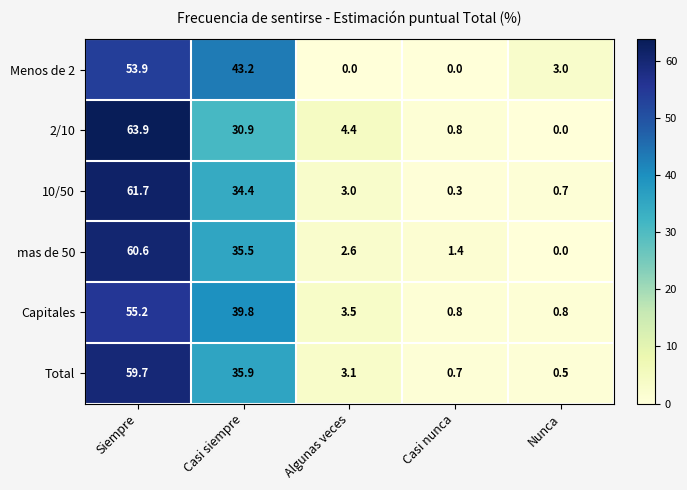

Reading left to right, extract all data points from this chart.

Menos de 2: Siempre=53.9	Casi siempre=43.2	Algunas veces=0.0	Casi nunca=0.0	Nunca=3.0
2/10: Siempre=63.9	Casi siempre=30.9	Algunas veces=4.4	Casi nunca=0.8	Nunca=0.0
10/50: Siempre=61.7	Casi siempre=34.4	Algunas veces=3.0	Casi nunca=0.3	Nunca=0.7
mas de 50: Siempre=60.6	Casi siempre=35.5	Algunas veces=2.6	Casi nunca=1.4	Nunca=0.0
Capitales: Siempre=55.2	Casi siempre=39.8	Algunas veces=3.5	Casi nunca=0.8	Nunca=0.8
Total: Siempre=59.7	Casi siempre=35.9	Algunas veces=3.1	Casi nunca=0.7	Nunca=0.5